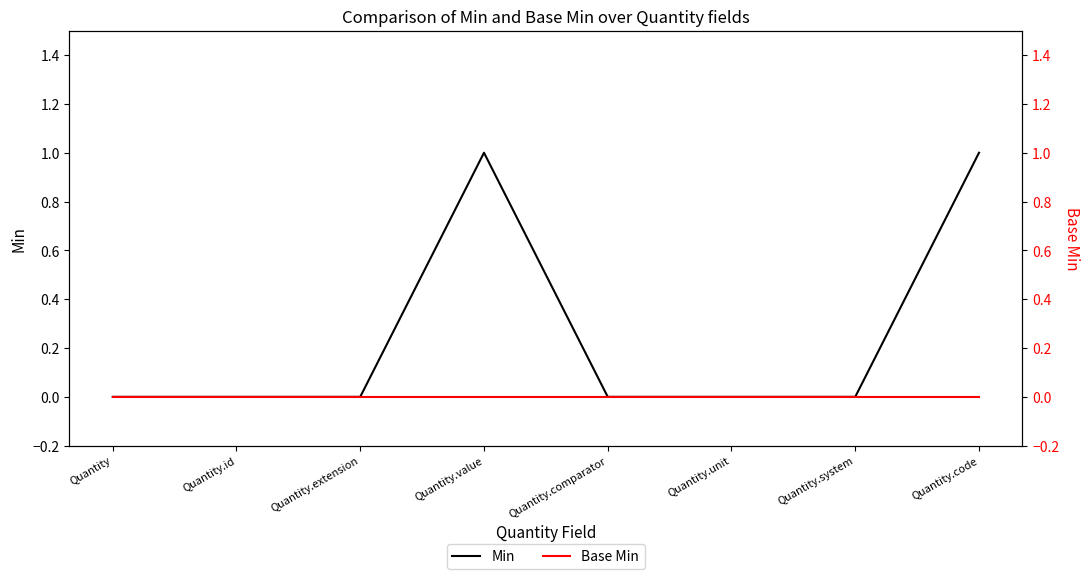

What are all the series names shown in the legend?

Min, Base Min